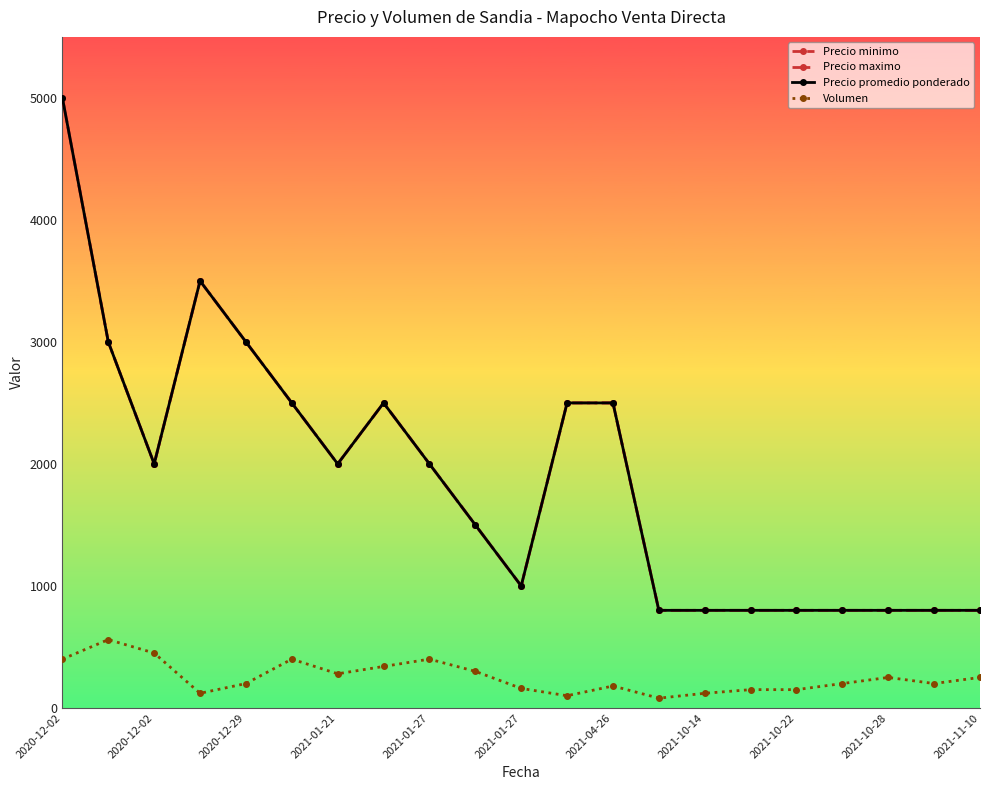

True or false: Precio minimo and Precio maximo intersect in this chart.

False